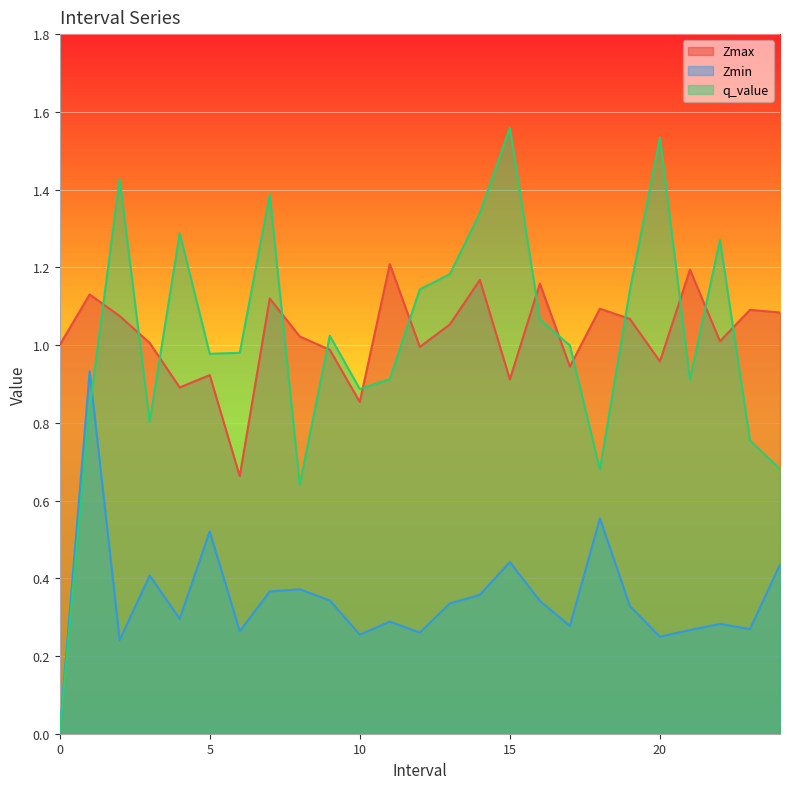

What is the value of the Zmax point at the 2nd from the left?

1.1